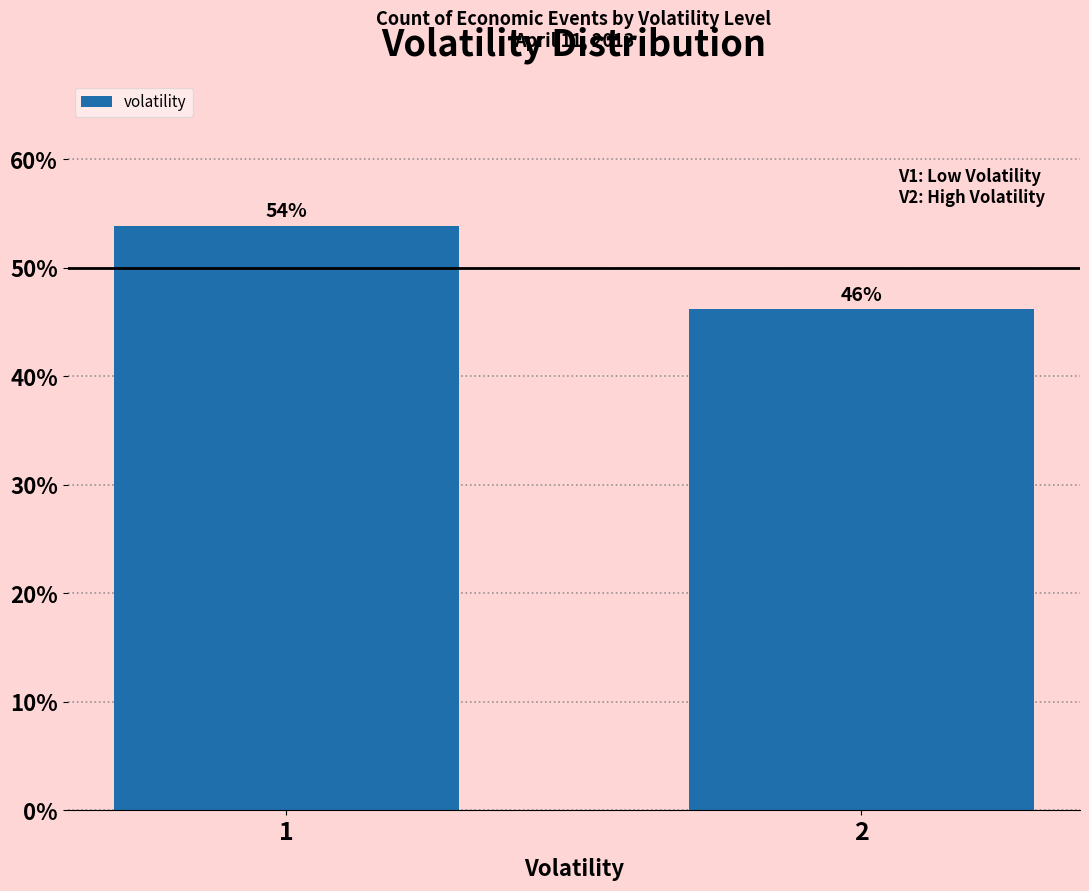

What is the sum of all values?

100.0